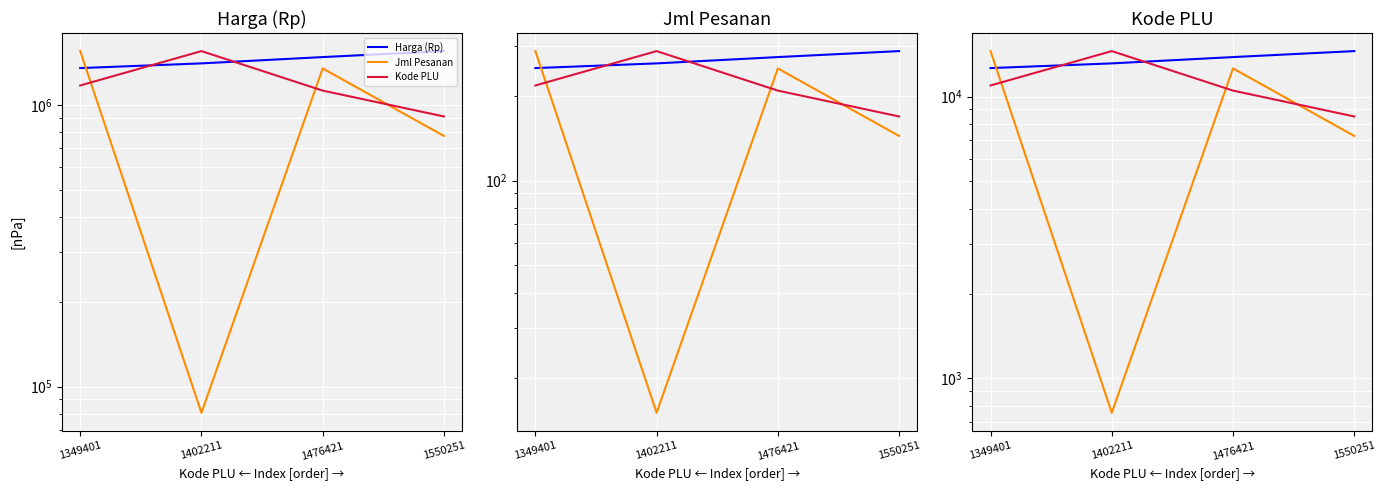

Reading right to left, extract all data points from this chart.

Harga (Rp): 14500.0	13809.4	13115.3	12621.4
Jml Pesanan: 7250.0	12586.8	755.2	14500.0
Kode PLU: 8500.0	10500.0	14500.0	10950.0